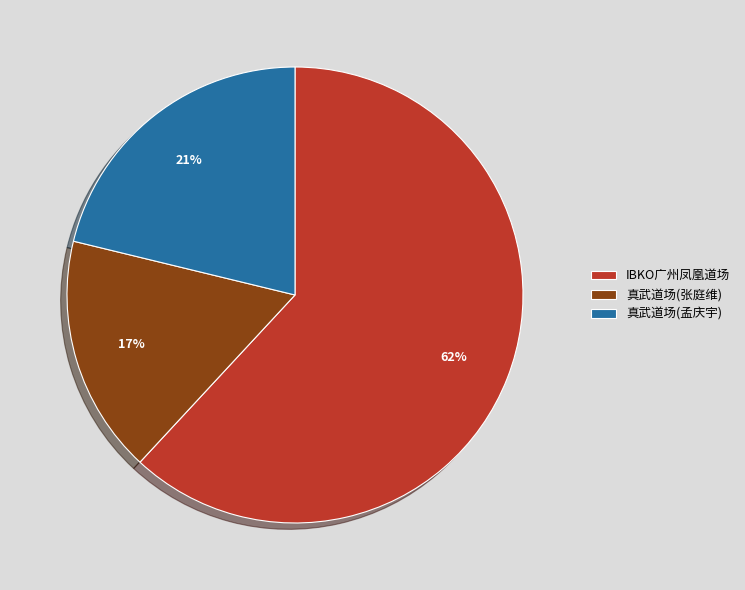

What percentage is the 真武道场(张庭维) slice, to the nearest percent?

17%